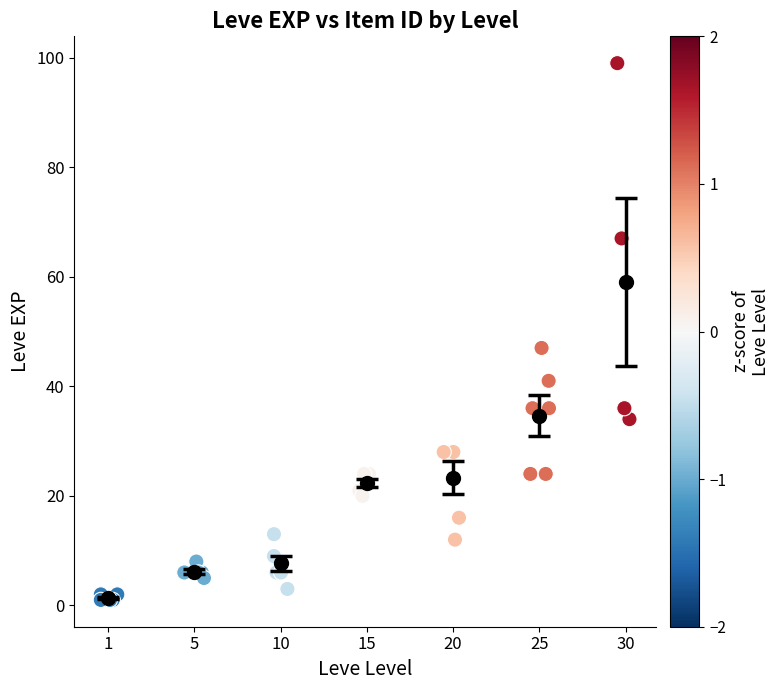

What Y value in the scatter plot is closest to 50?

47